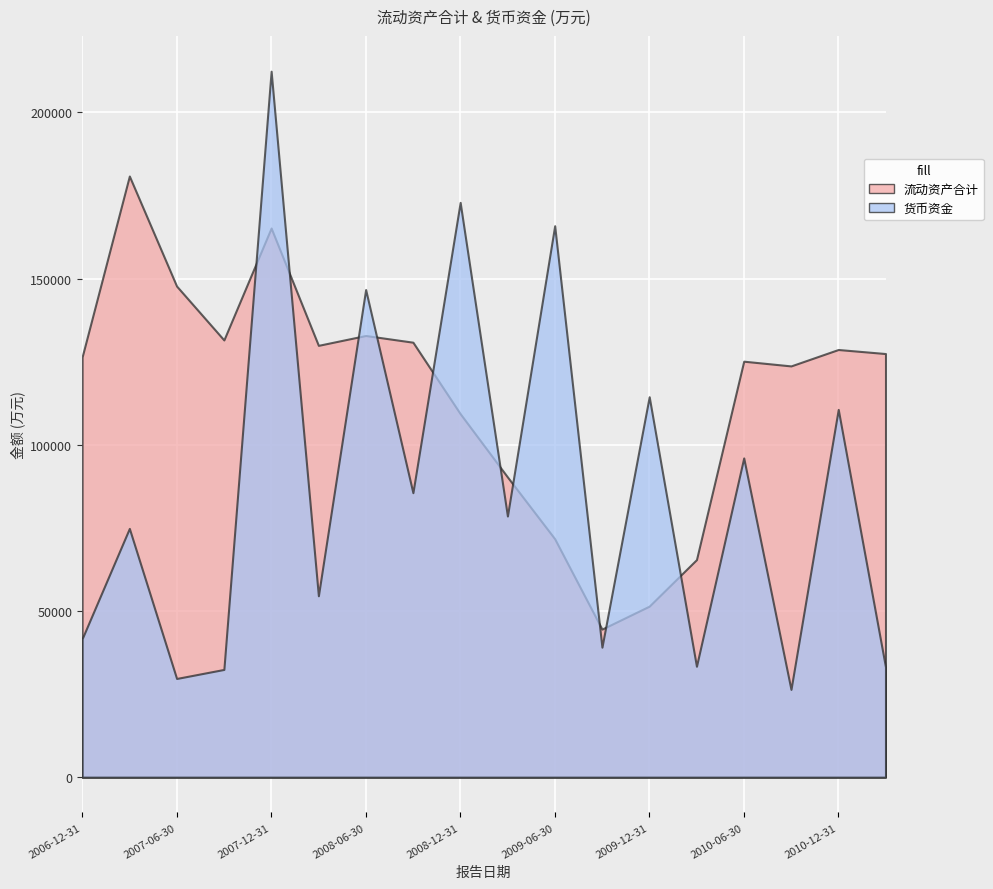

In 流动资产合计, how many points are lower than both neighbors (excluding endpoints)?

4